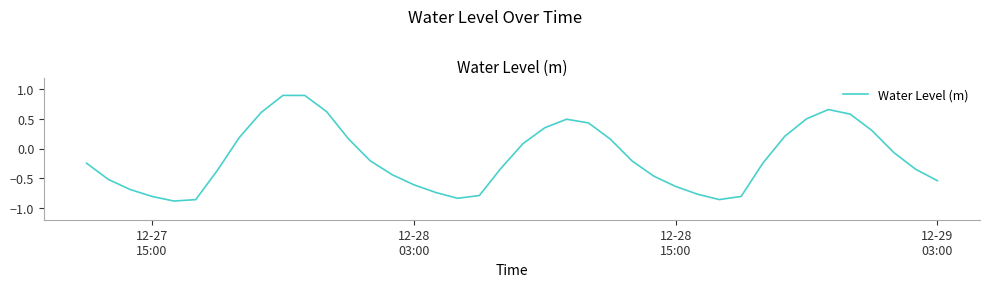

What is the maximum value shown in the chart?

0.9